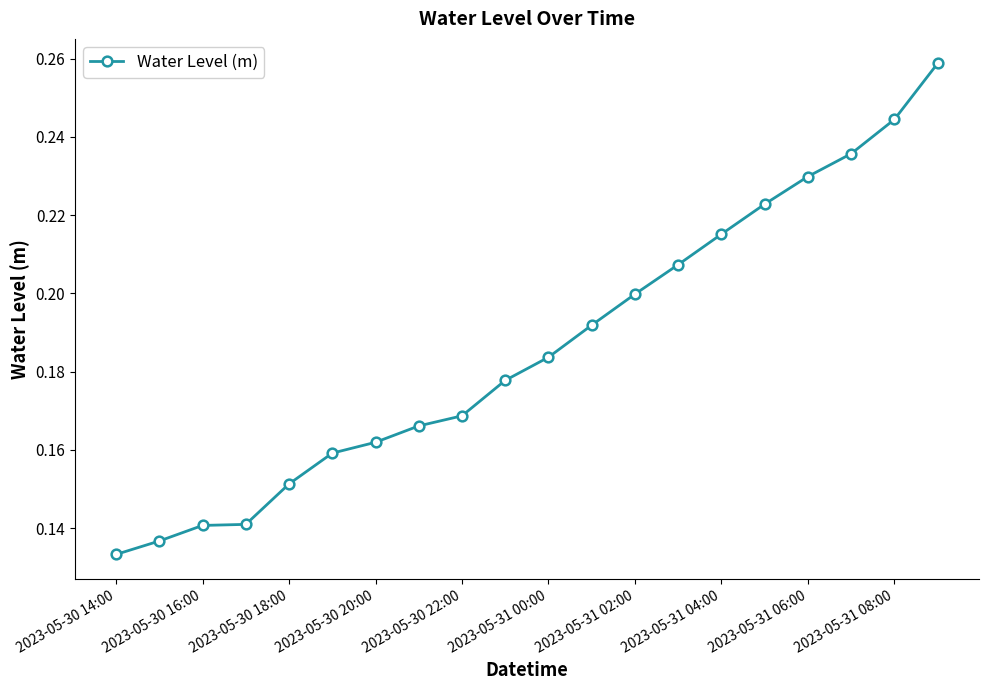

True or false: the data has more than 2 interior local peaks.

False